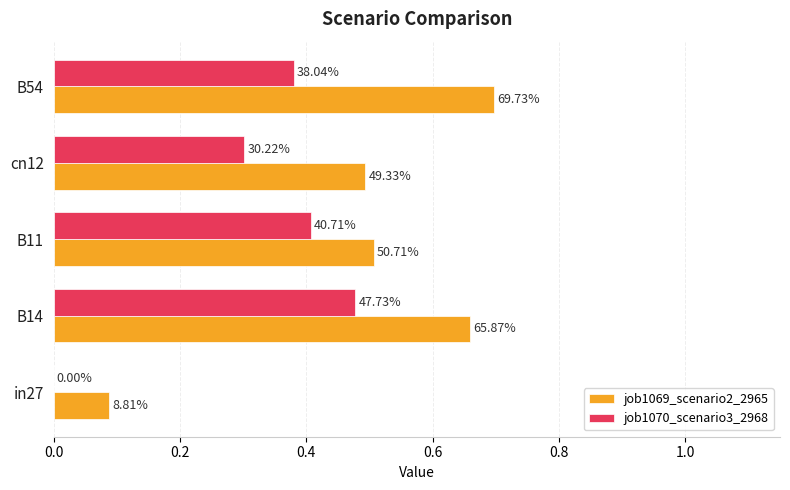

List the series in order of their overall mean, lowest first.

job1070_scenario3_2968, job1069_scenario2_2965